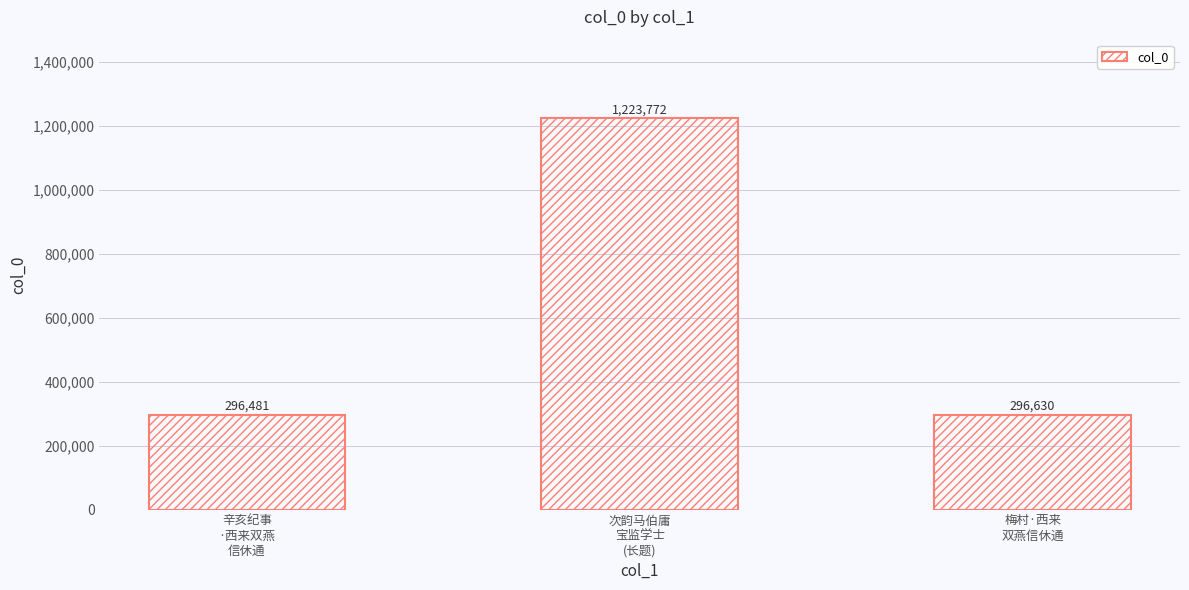

What is the minimum value shown in the chart?

296481